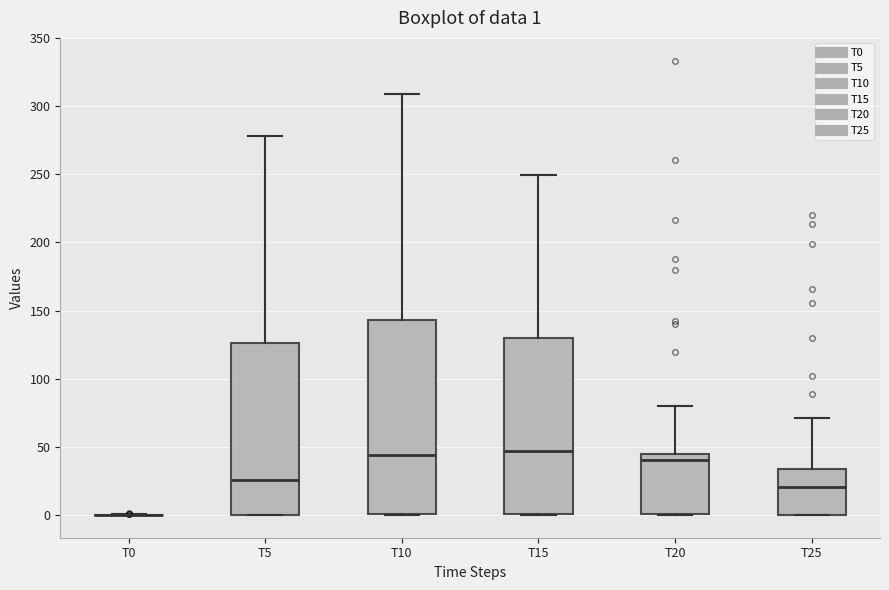

Which box is the tallest, from its lower edge to its upper edge?

T10